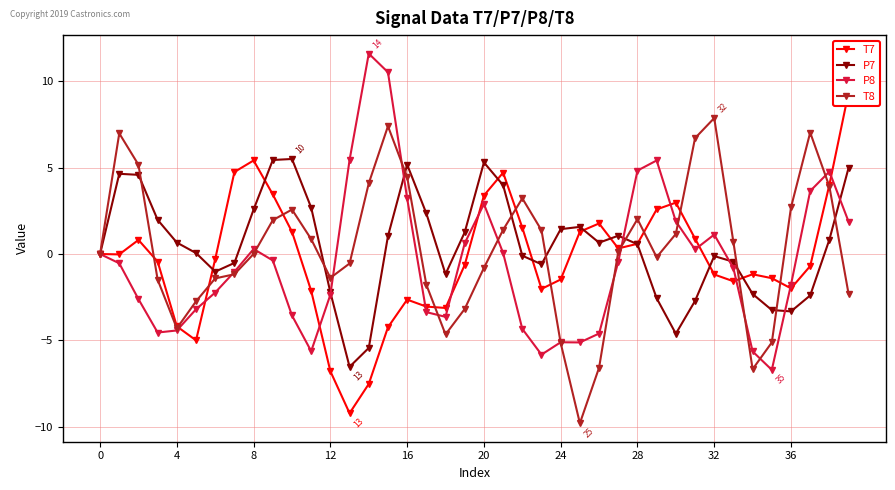

What is the maximum value for P7?

5.5